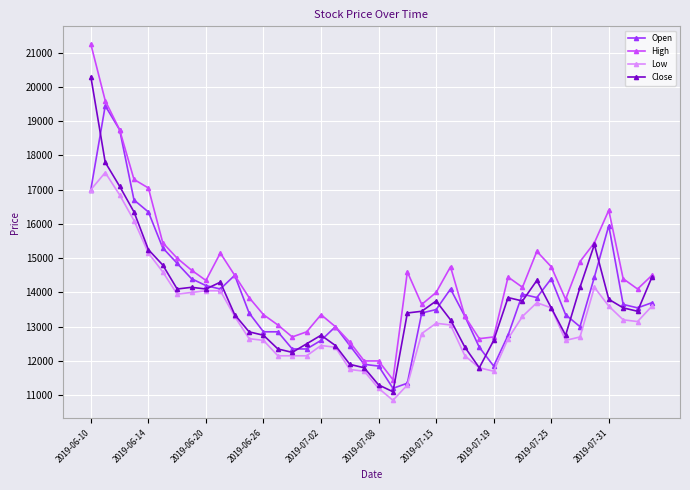

How many data points does each series have?

40